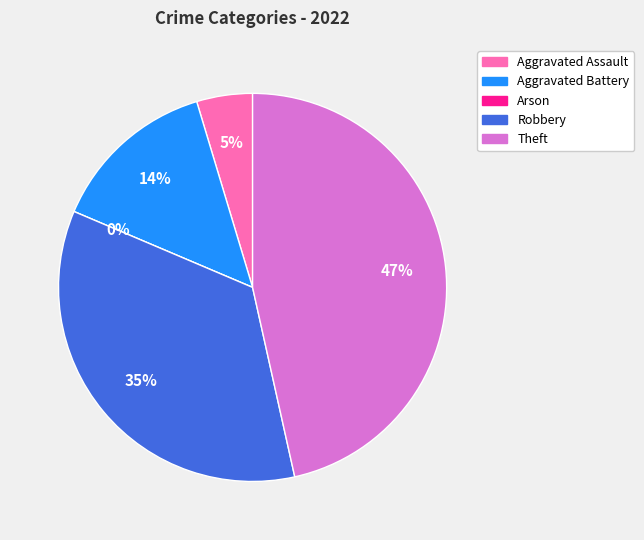

Which has a higher value, Arson or Robbery?

Robbery